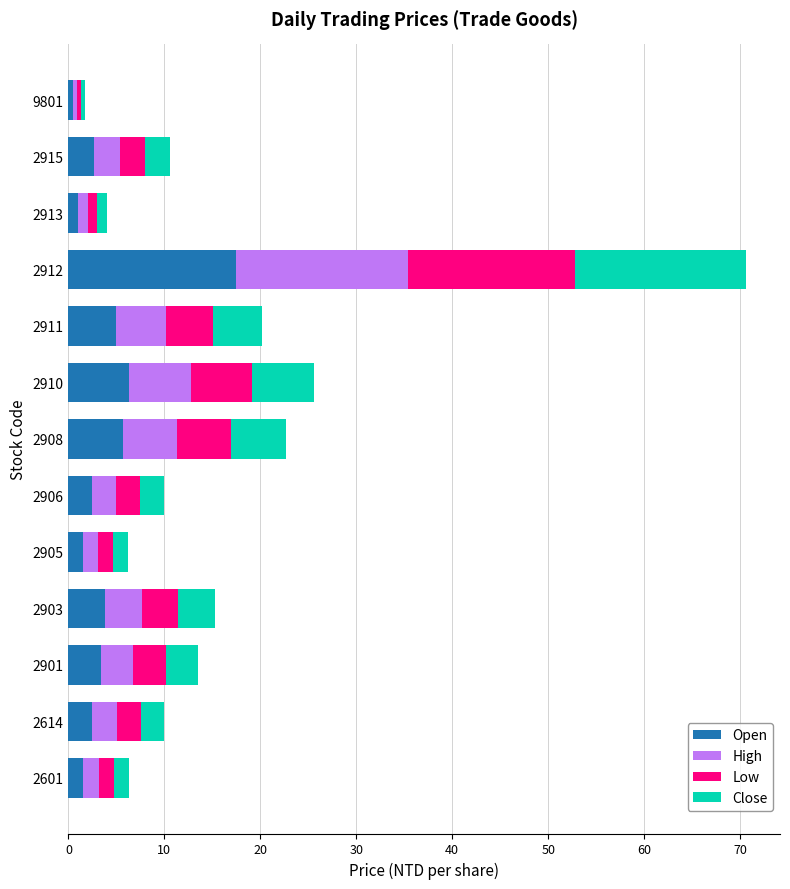

What is the sum of the Open values at 2906 and 2903?

6.3